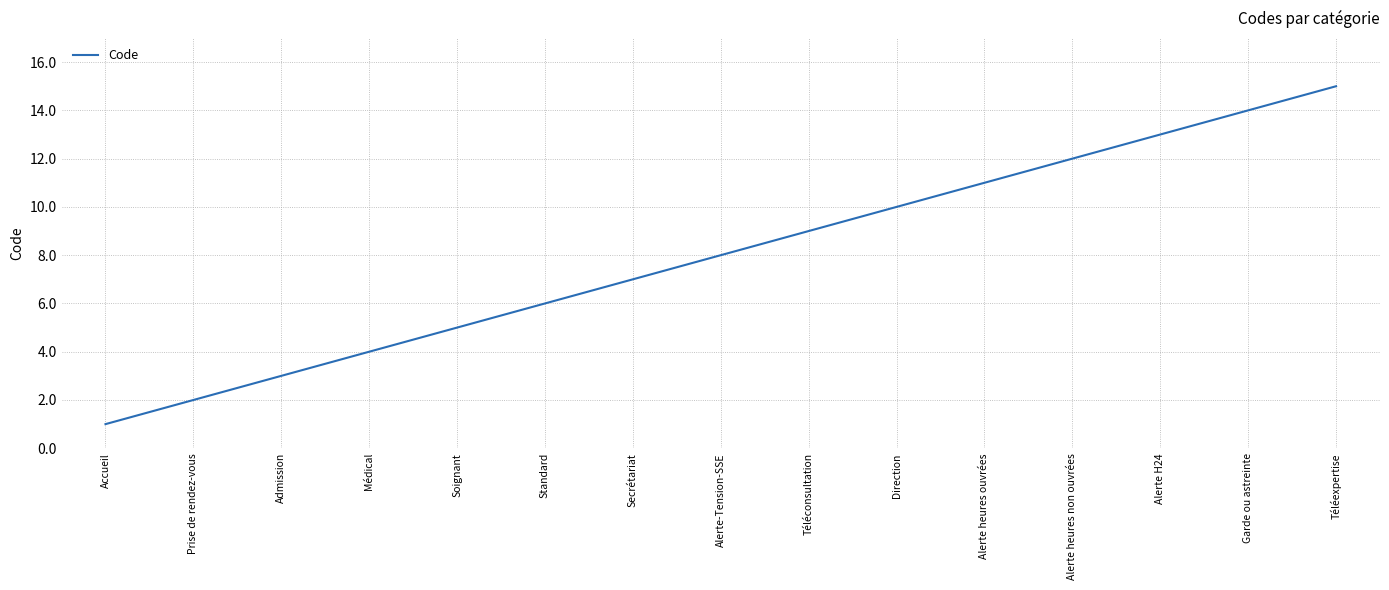

What is the sum of all values?

120